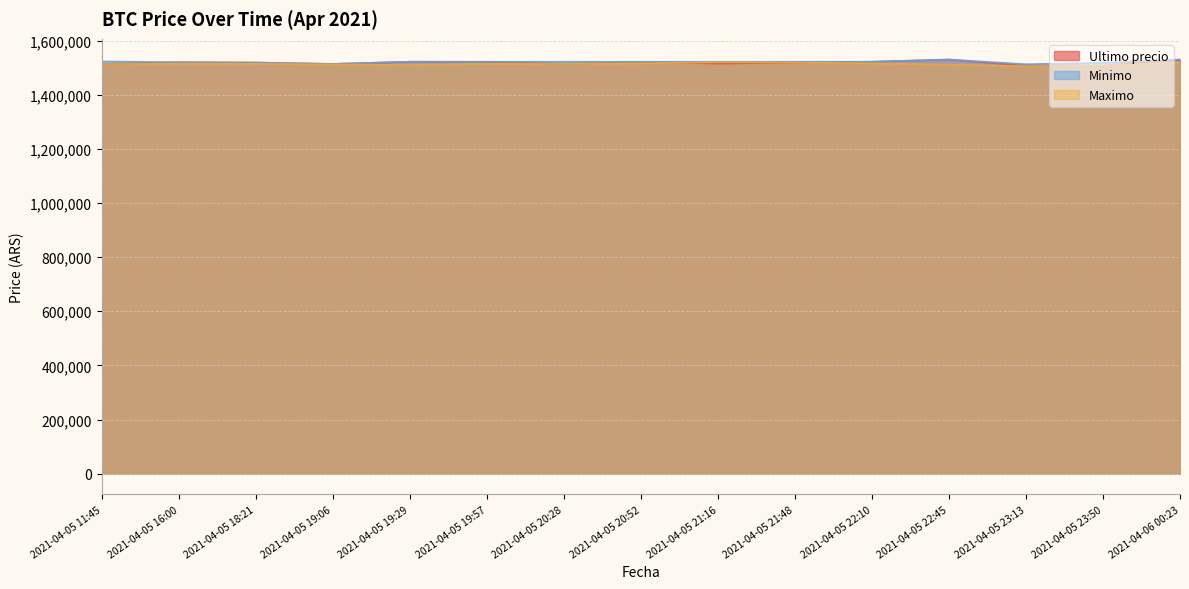

List the series in order of their overall mean, highest first.

Minimo, Ultimo precio, Maximo